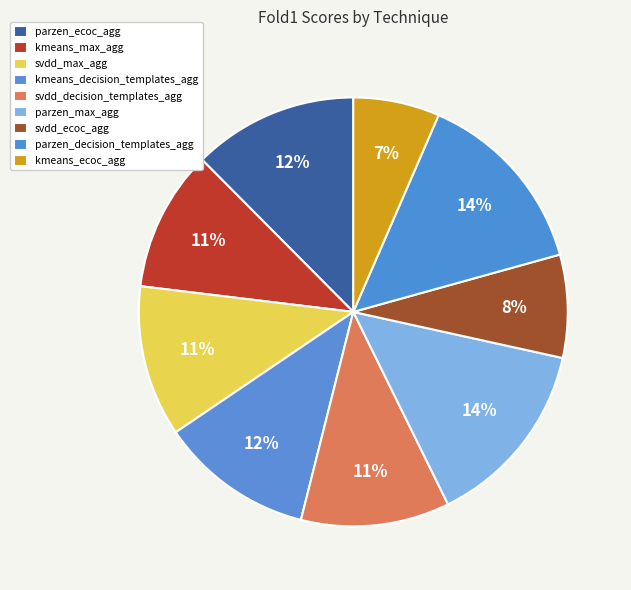

Combined, do svdd_max_agg and kmeans_ecoc_agg account for over 50%?

No